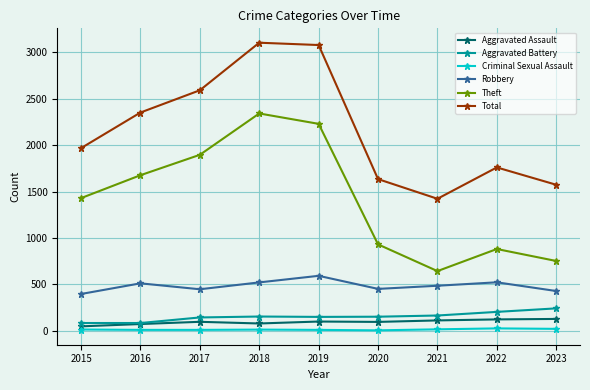

Between 2017 and 2018, which series saw the biggest shift?

Total